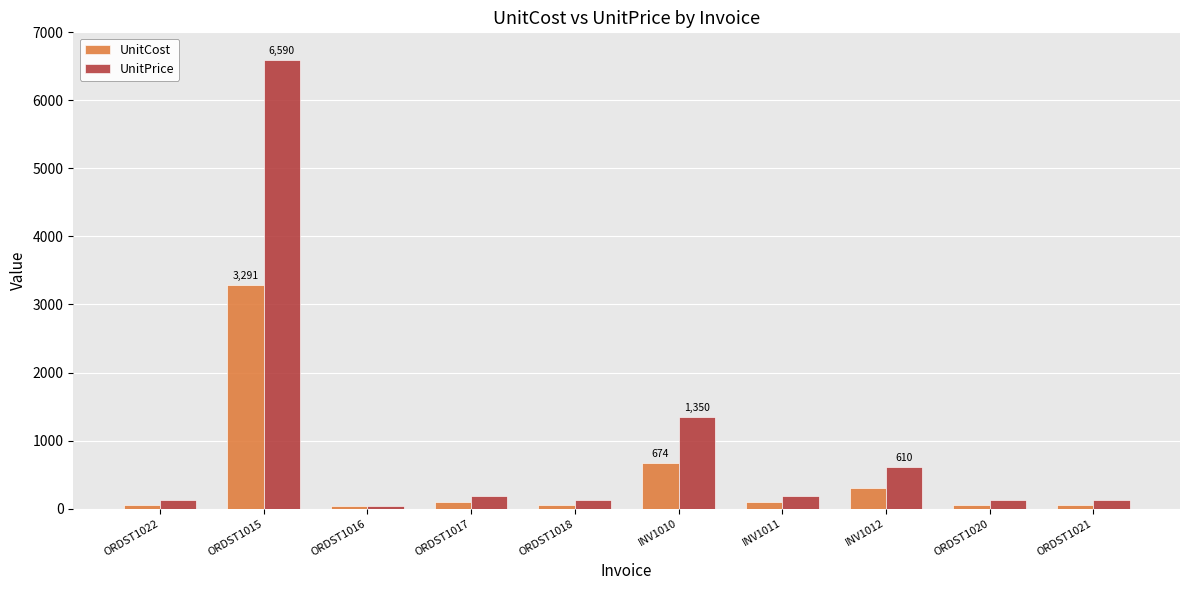

How many groups of bars are there?

10